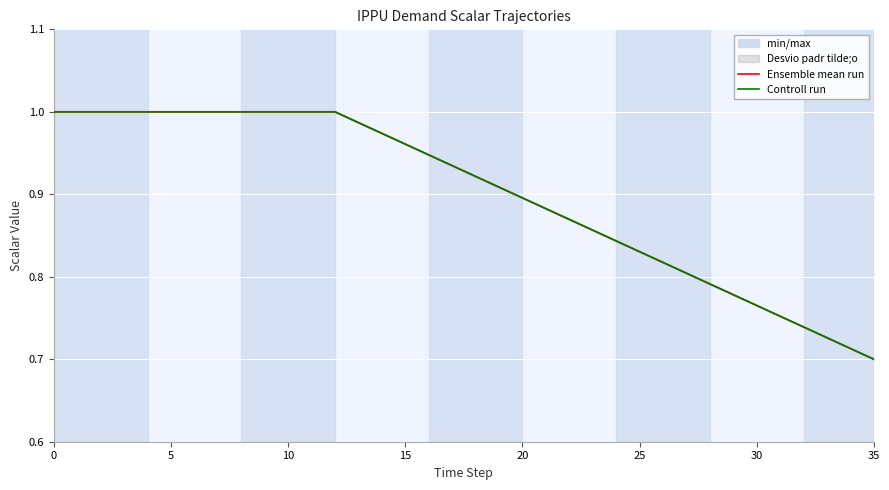

At how many categories does at least one series exceed 0?

36